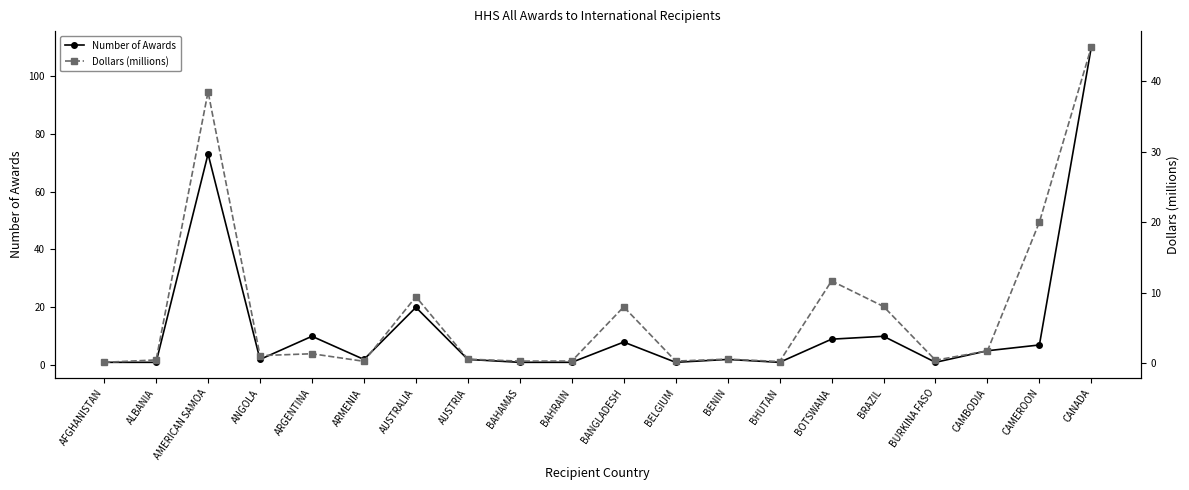

Which category has the highest value across all series?

CANADA